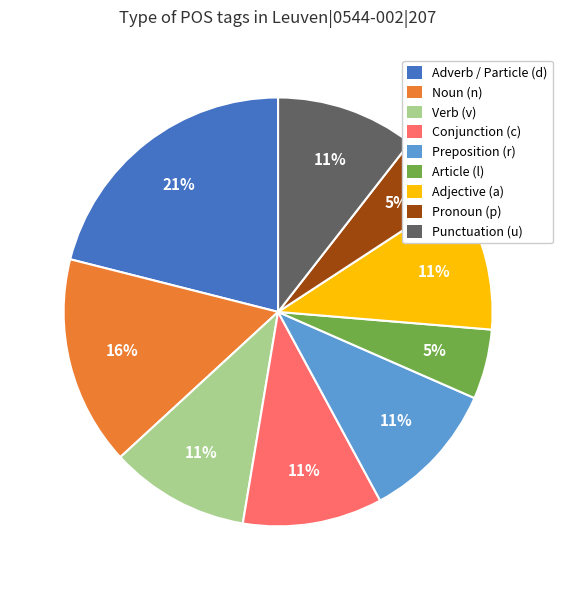

Which category has the biggest portion of the pie?

Adverb / Particle (d)